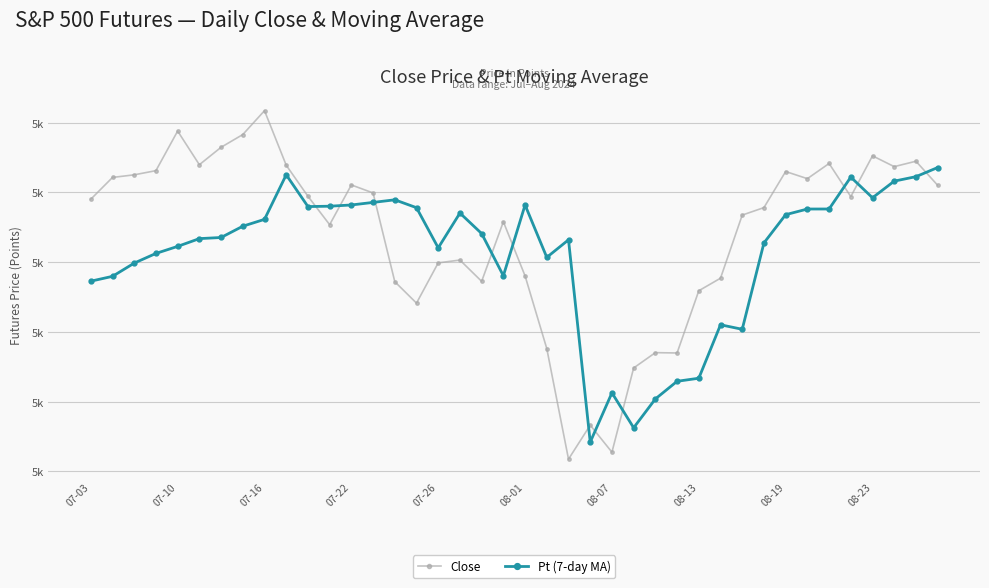

Does the chart have visible grid lines?

Yes